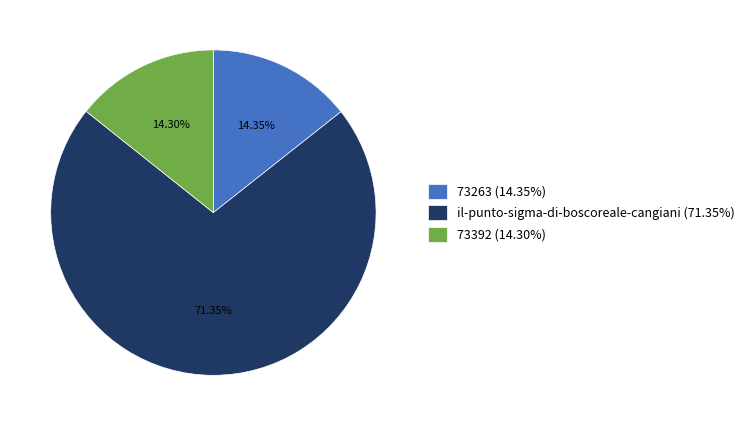

What portion of the pie excludes 73392?

85.7%